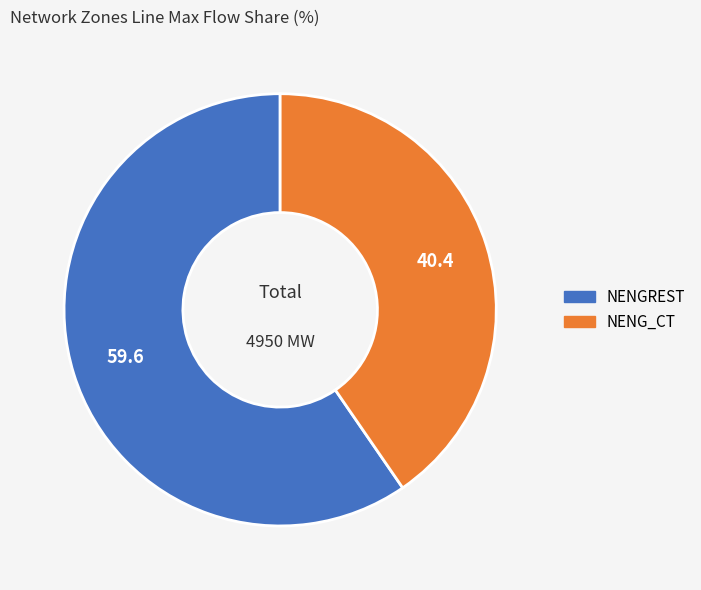

What is the majority slice?

NENGREST